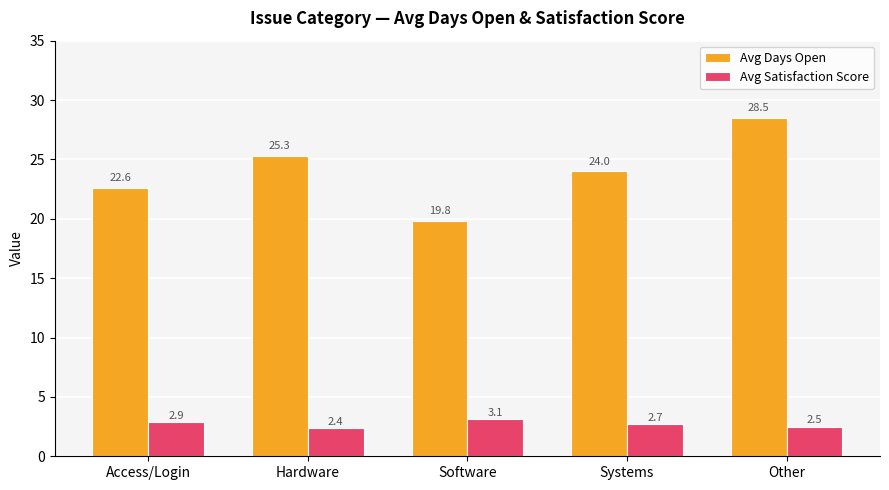

Are the bars grouped side by side (vs. stacked)?

Yes